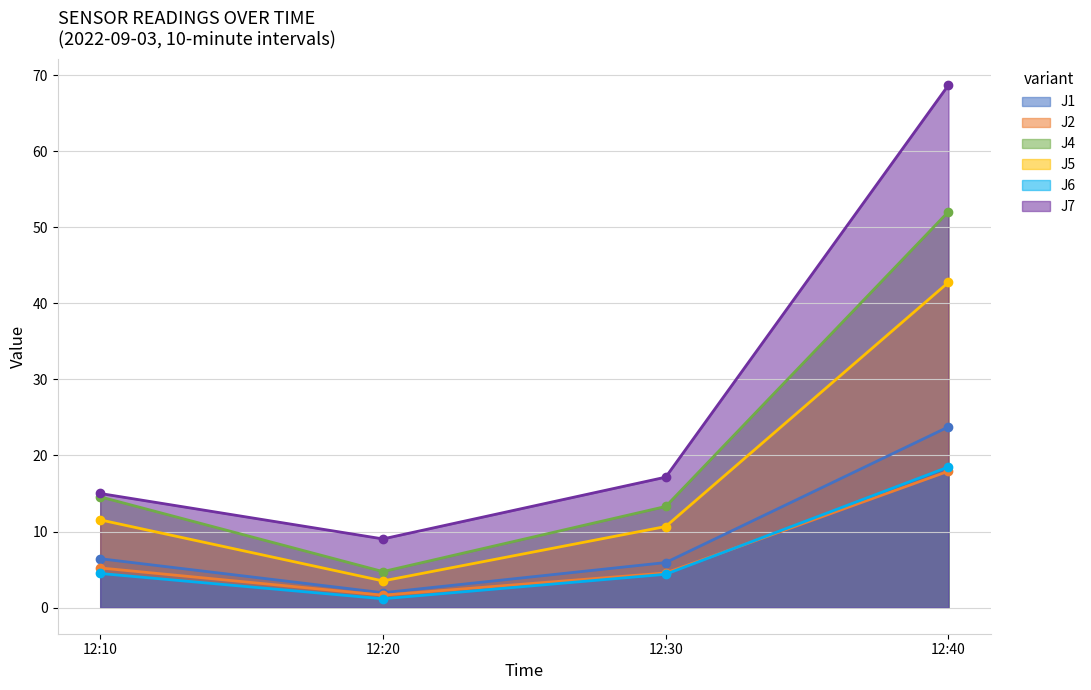

What are all the series names shown in the legend?

J1, J2, J4, J5, J6, J7